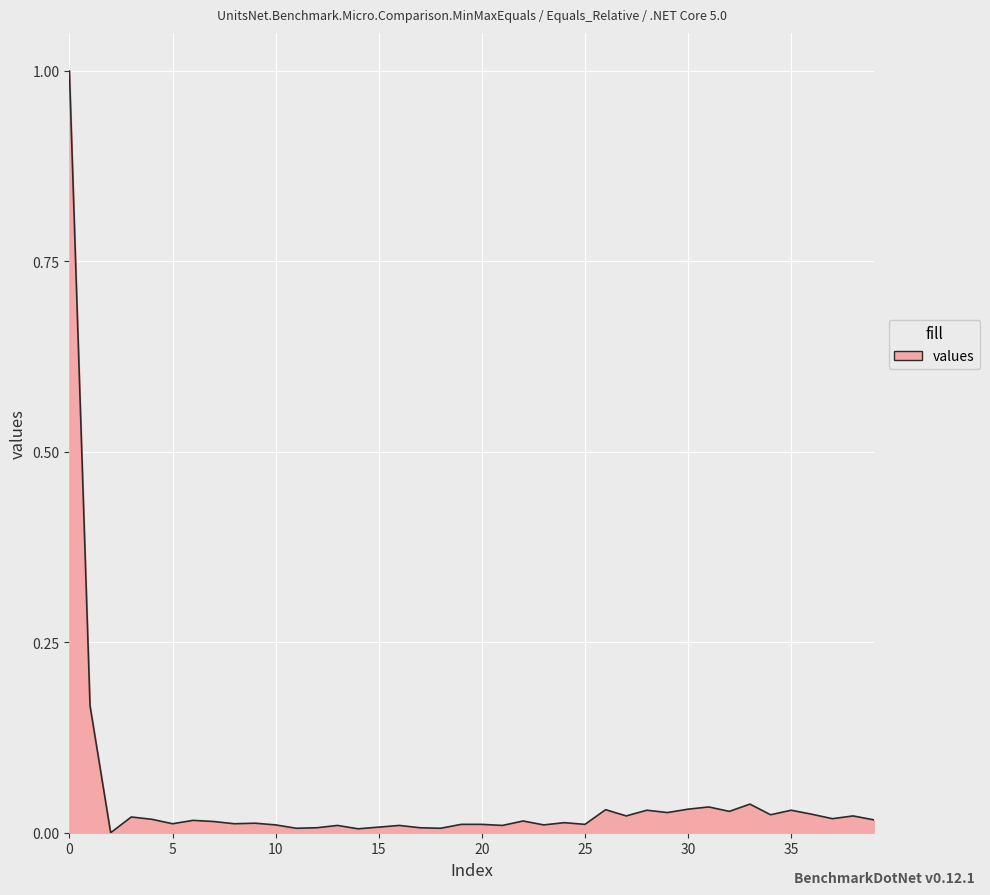

What is the greatest value displayed?

1.0